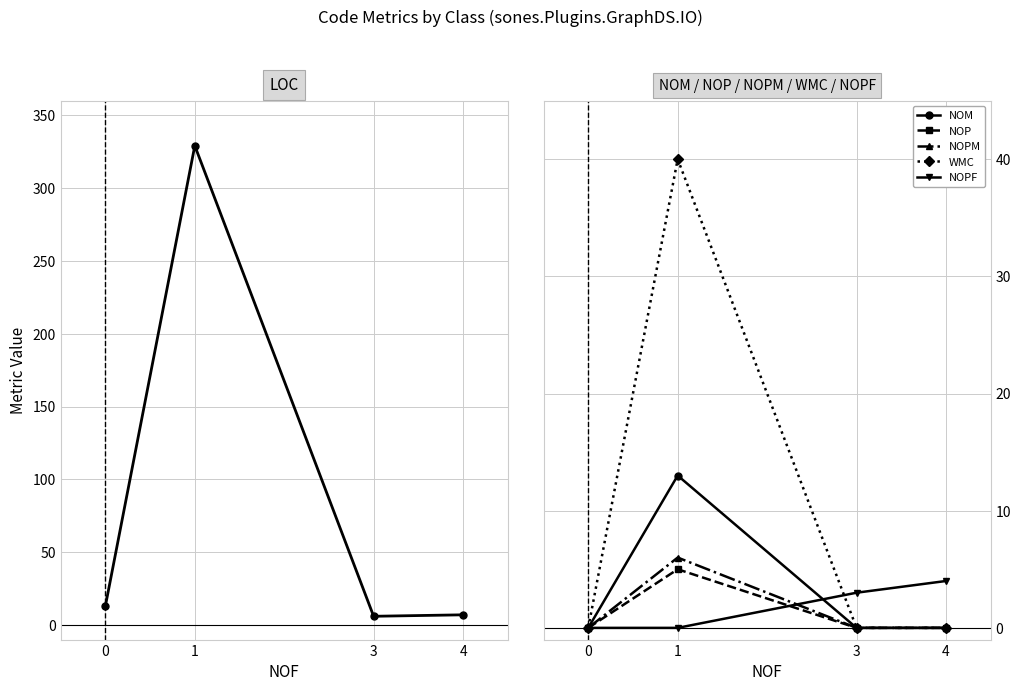

Which series has the largest total across all categories?

LOC